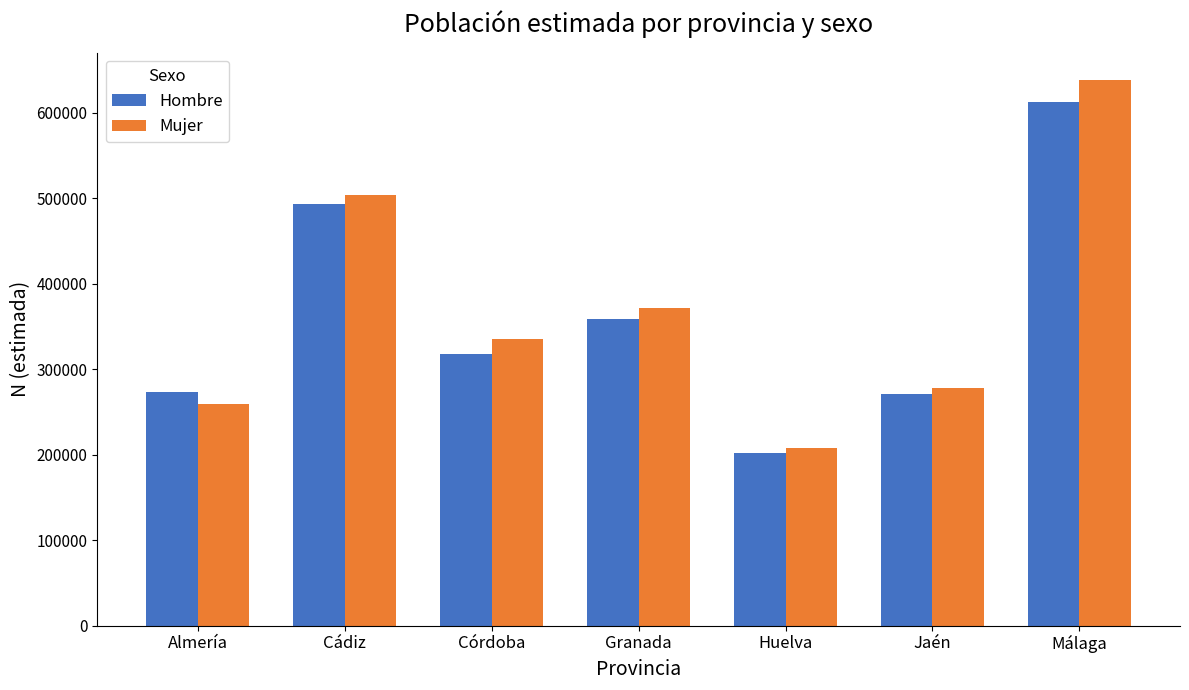

What are all the series names shown in the legend?

Hombre, Mujer